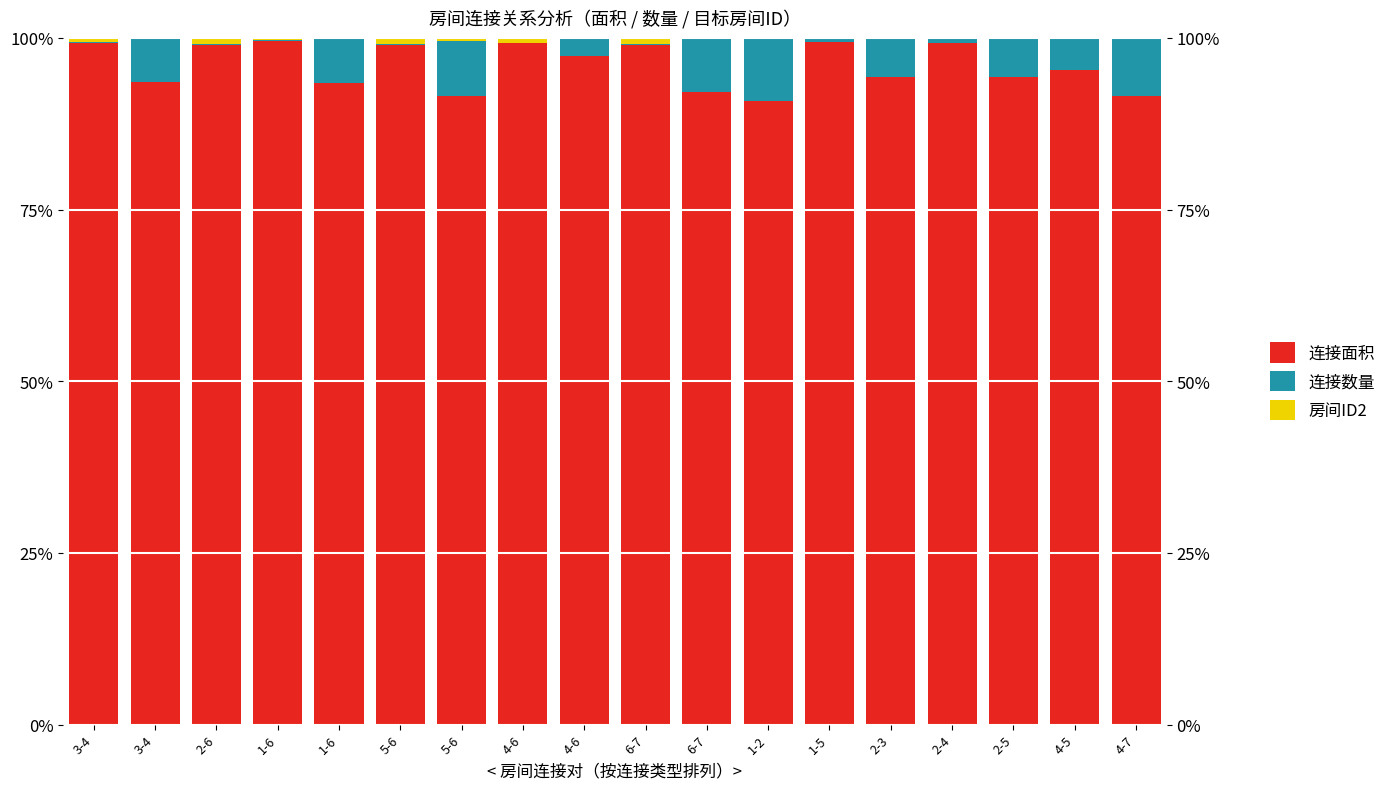

At which label does 连接数量 reach its minimum?

4-6